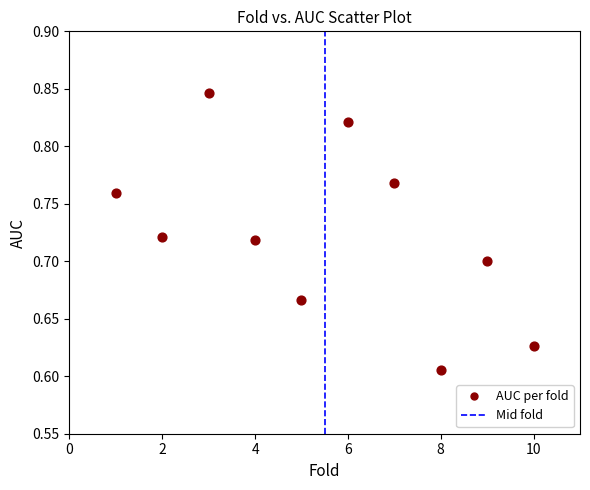

What is the average X value?

5.5